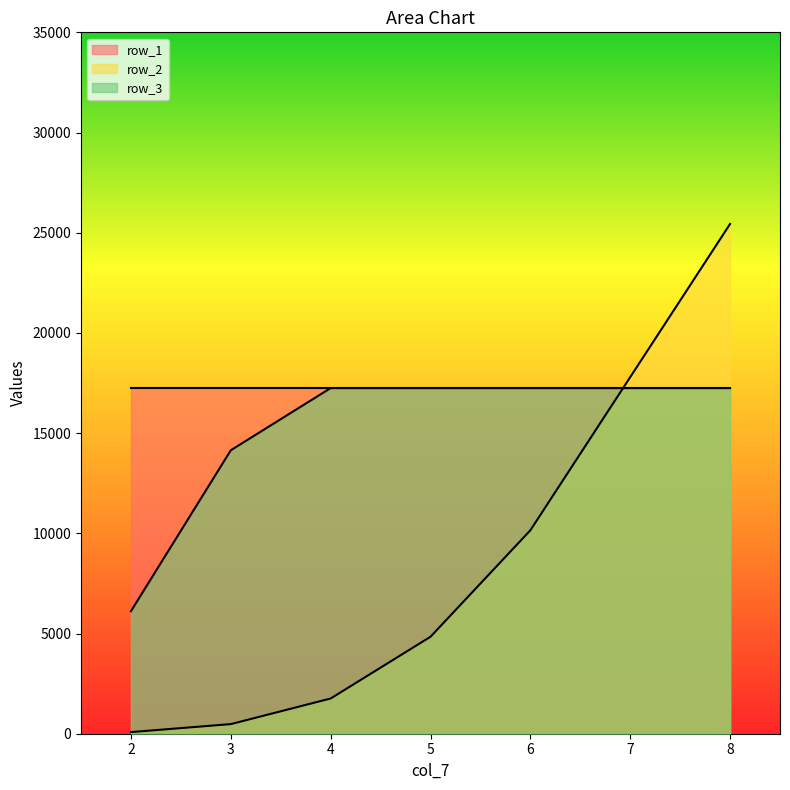

Where is row_2 nearest to the value 12759?

6